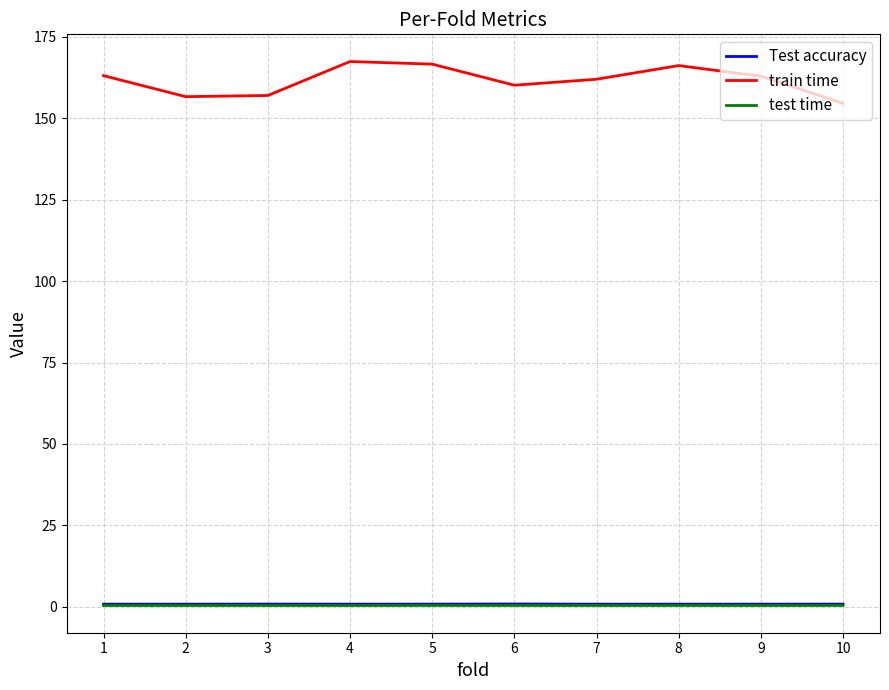

True or false: test time and Test accuracy cross at least once.

False